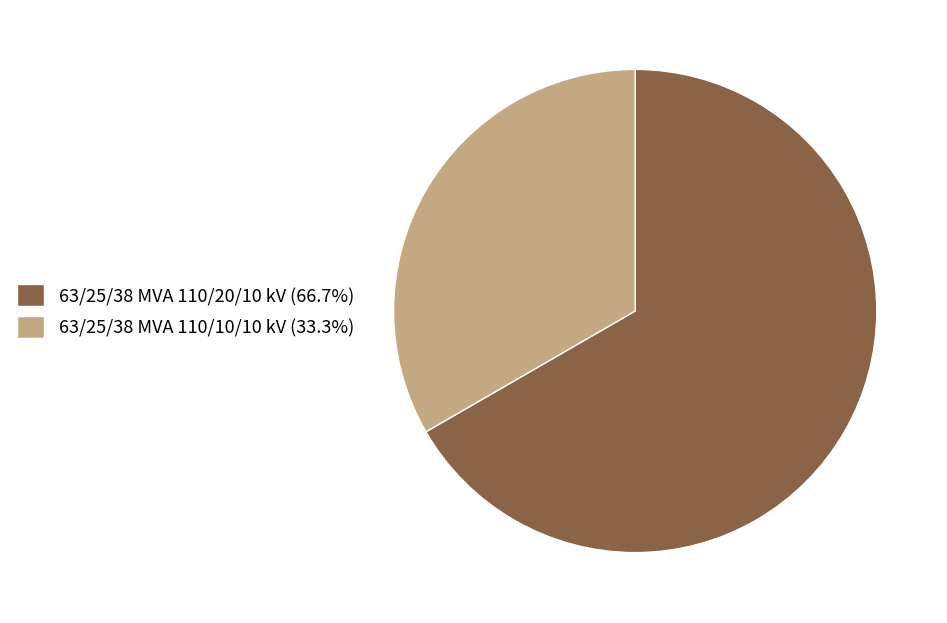

Does any single category account for the majority?

Yes